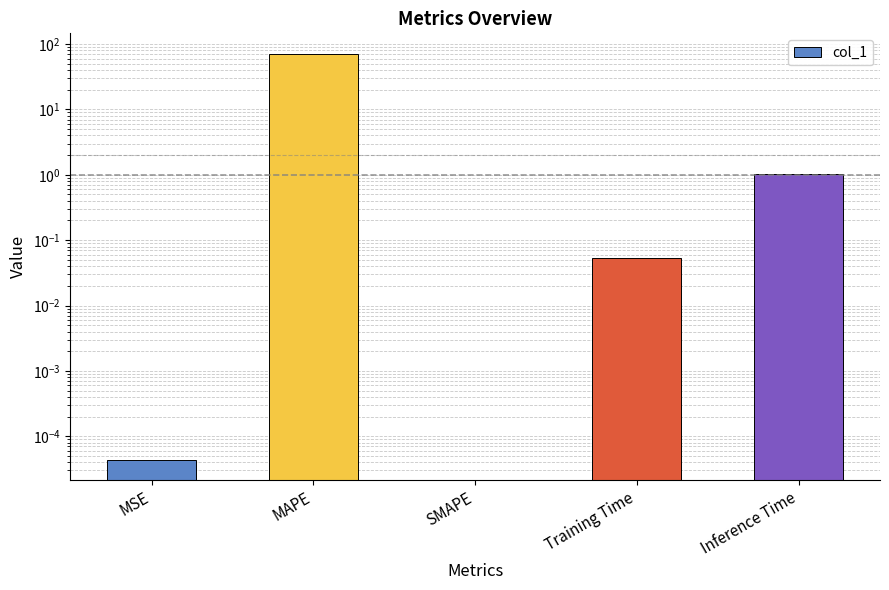

What is the maximum value shown in the chart?

71.3